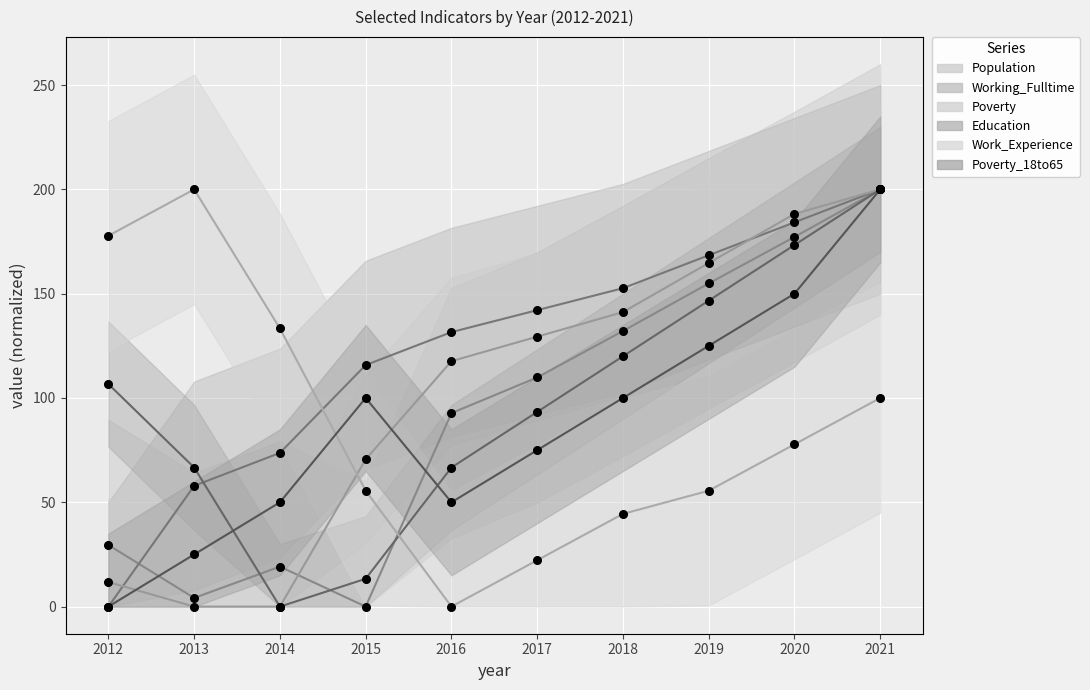

Which series has the largest Y range (max minus min)?

Population